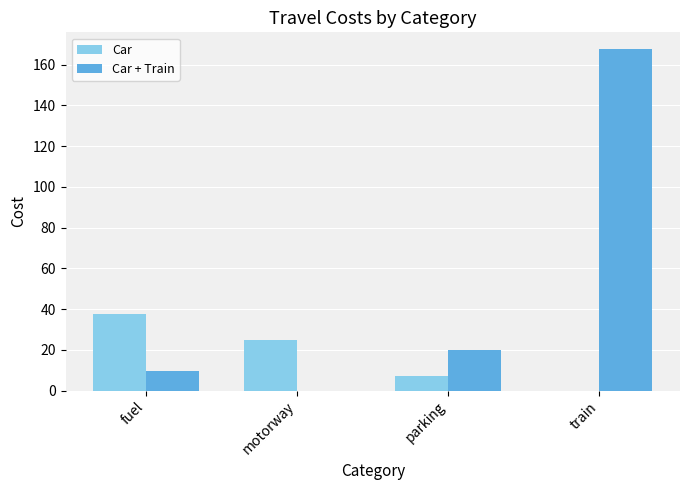

What is the total value across all series at parking?

27.0